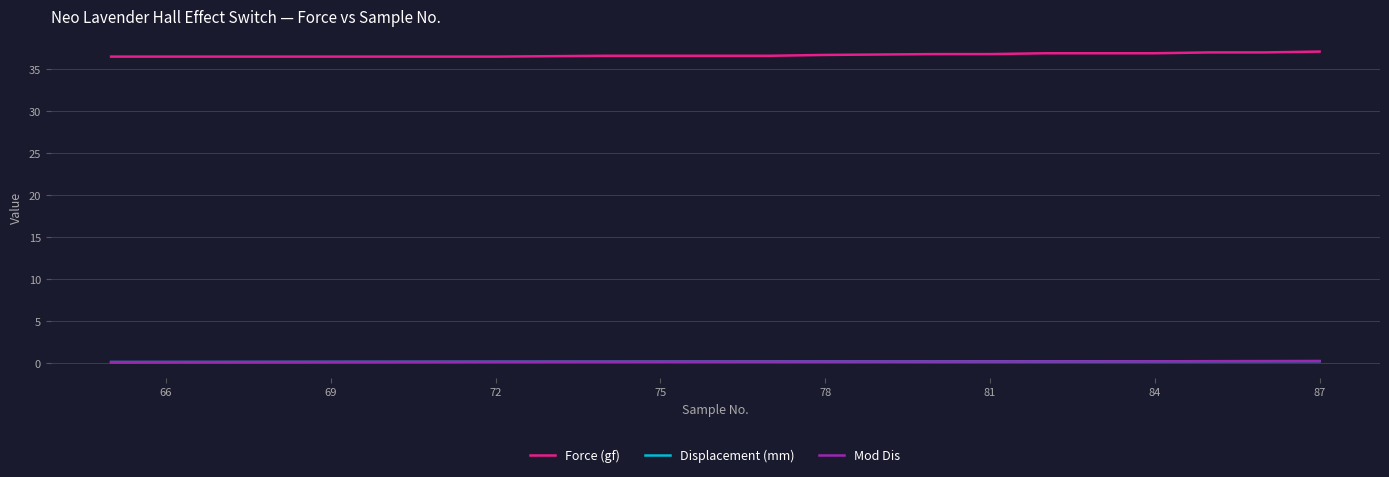

How many lines are shown in the chart?

3